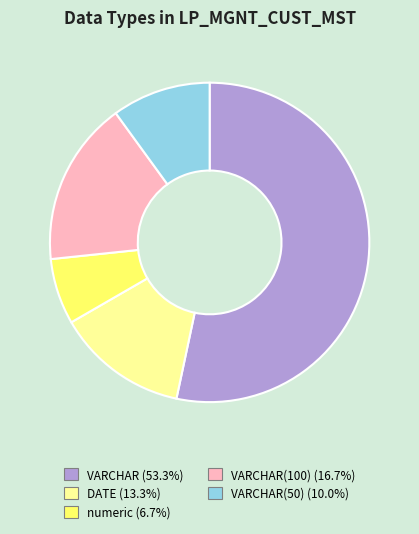

Does any single category account for the majority?

Yes